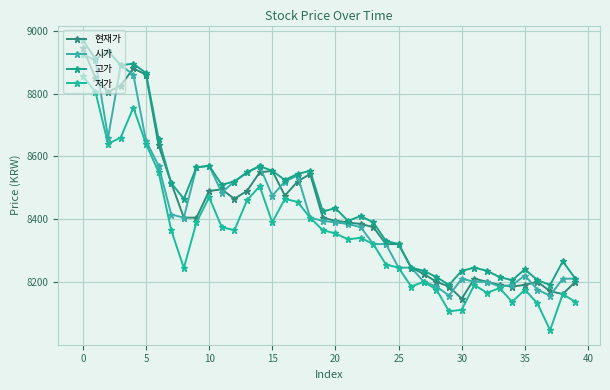

What is the value of the 고가 point at the 31st from the left?

8236